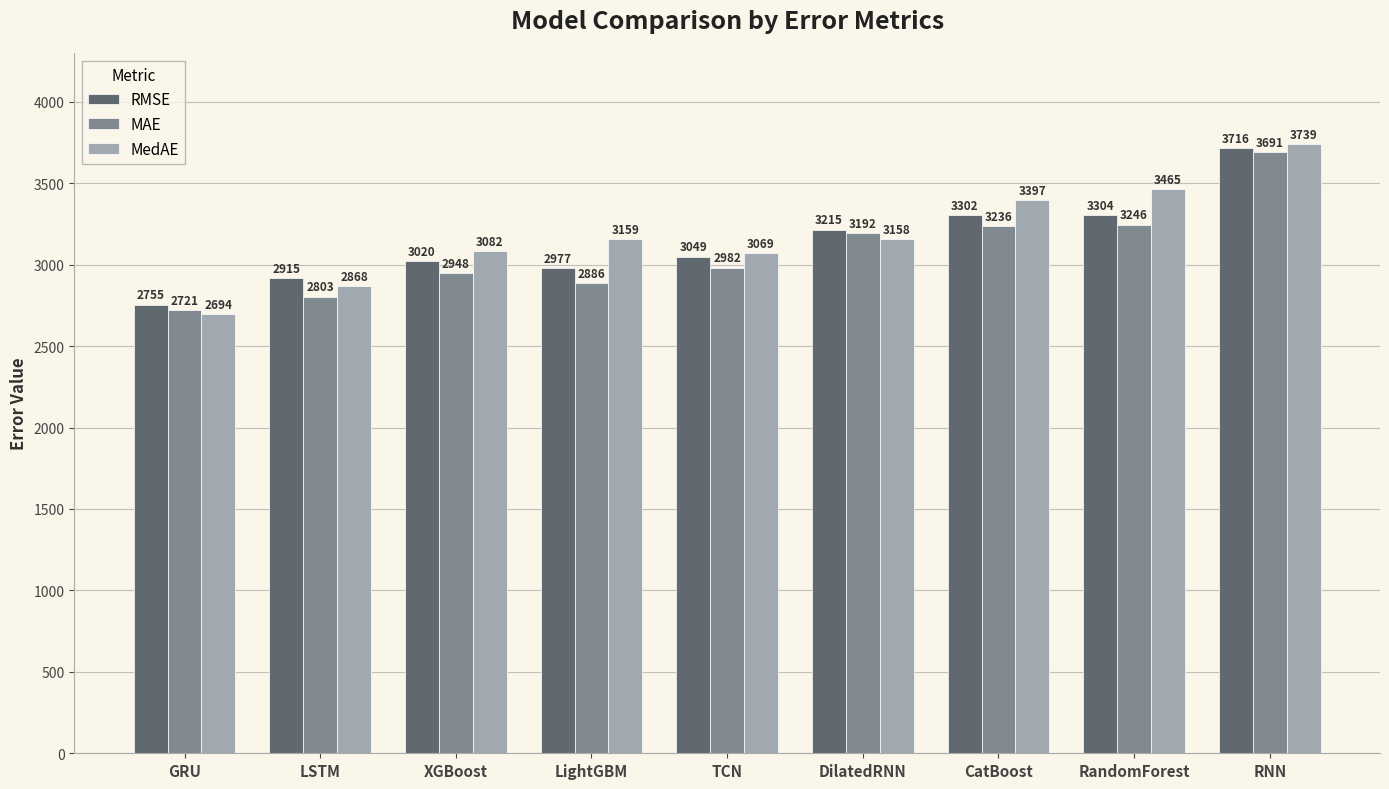

What is the highest value of the RMSE series?

3715.6